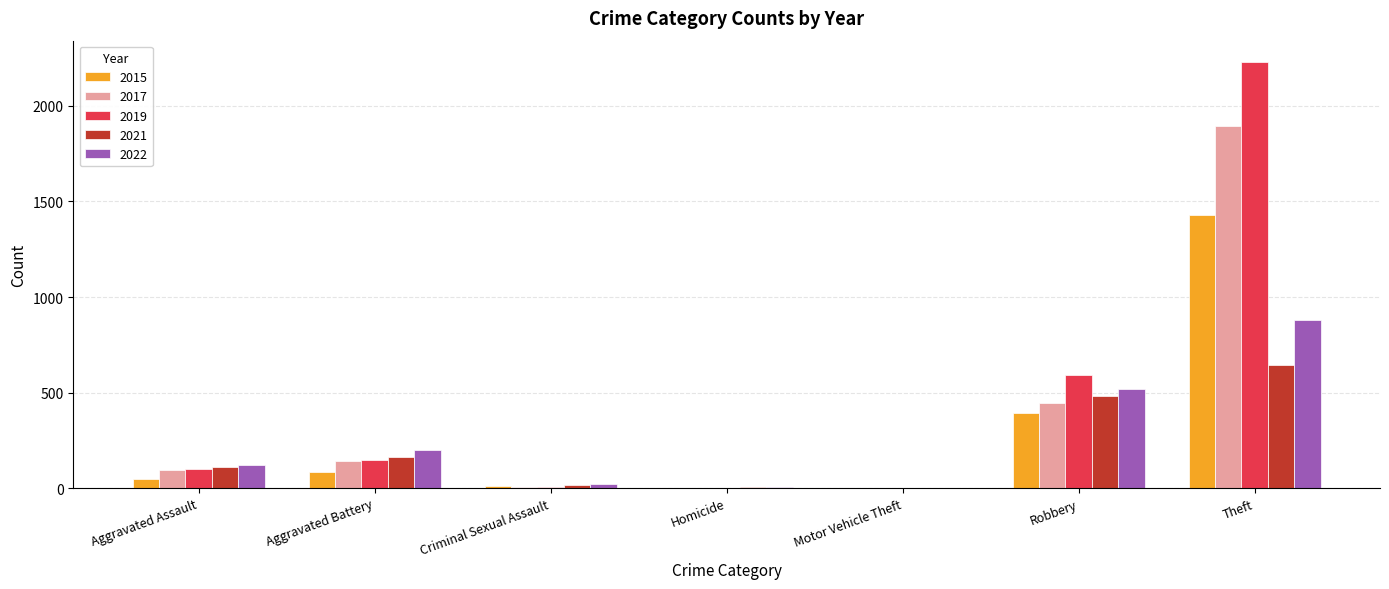

What is the maximum value shown in the chart?

2230